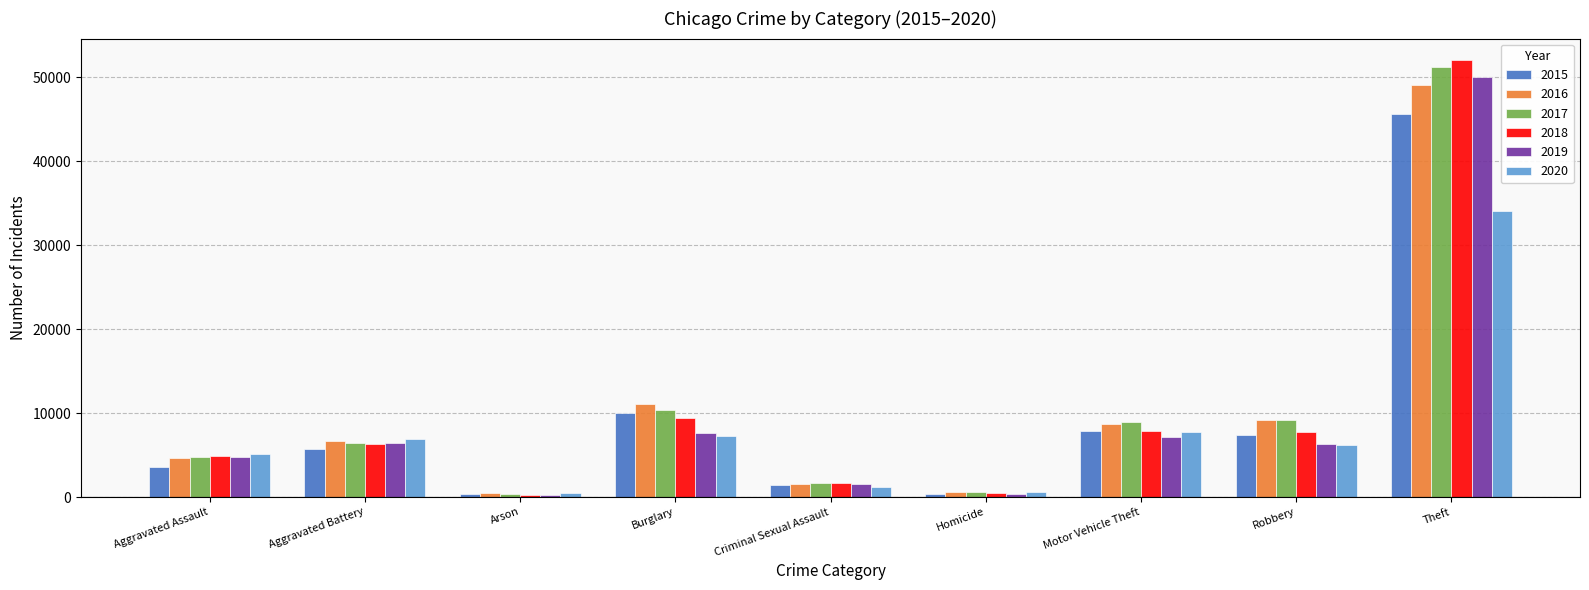

How many bars are there in each group?

6